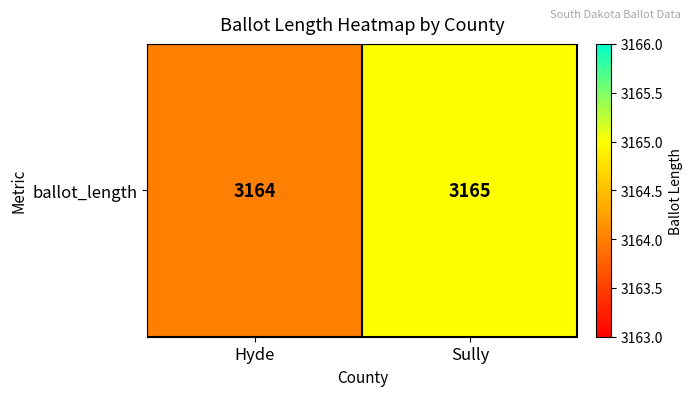

List the labels in order of value, smallest first.

Hyde, Sully